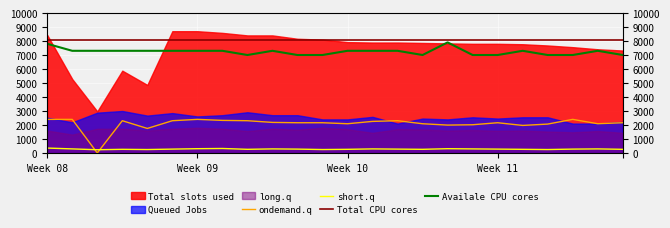

How many lines are shown in the chart?

4